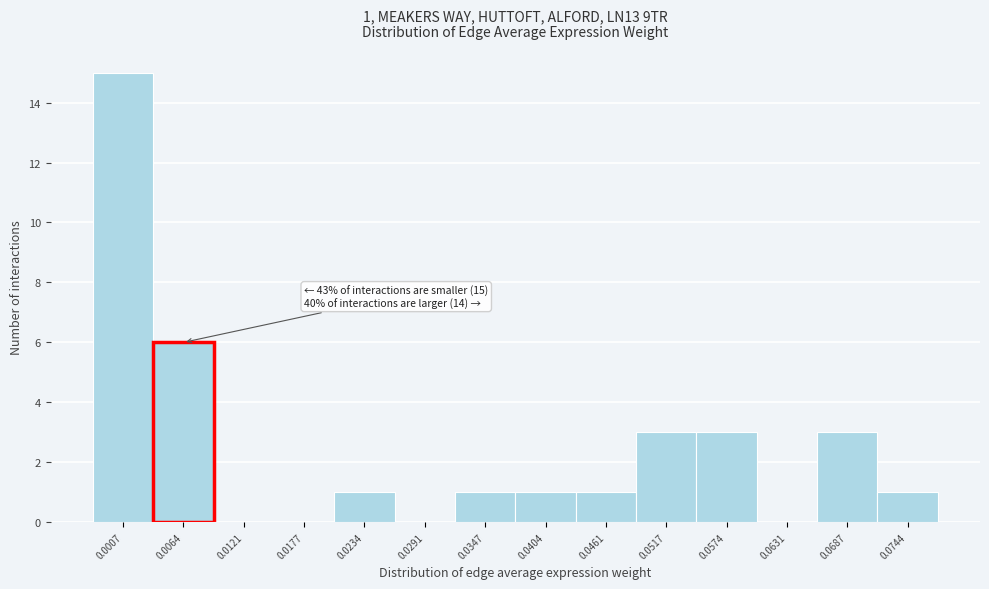

Reading right to left, list all the values displayed in this chart.

0.0744=1	0.0687=3	0.0631=0	0.0574=3	0.0517=3	0.0461=1	0.0404=1	0.0347=1	0.0291=0	0.0234=1	0.0177=0	0.0121=0	0.0064=6	0.0007=15